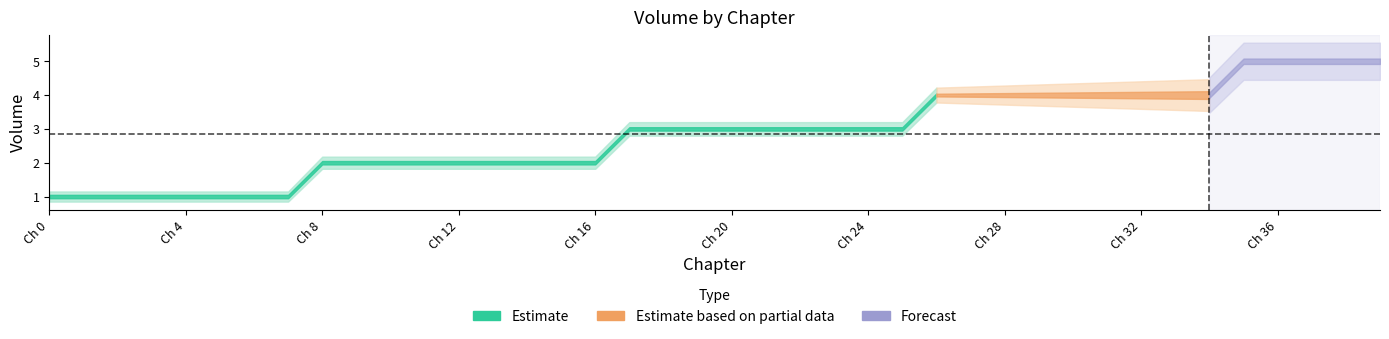

At which label does Vol_upper reach its peak?

35